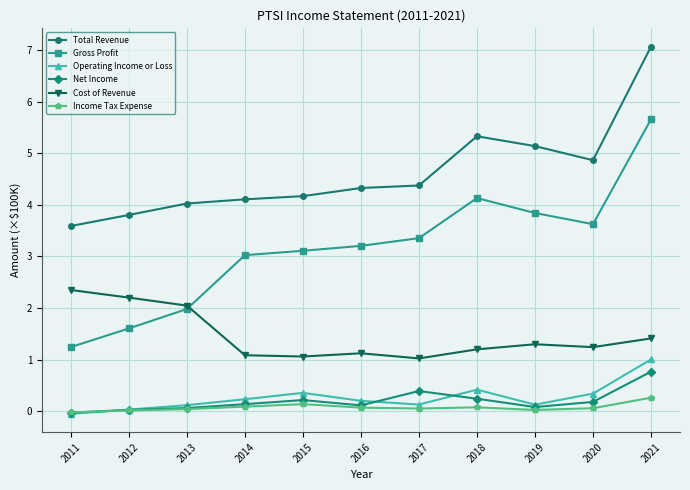

At how many categories does at least one series exceed 6?

1